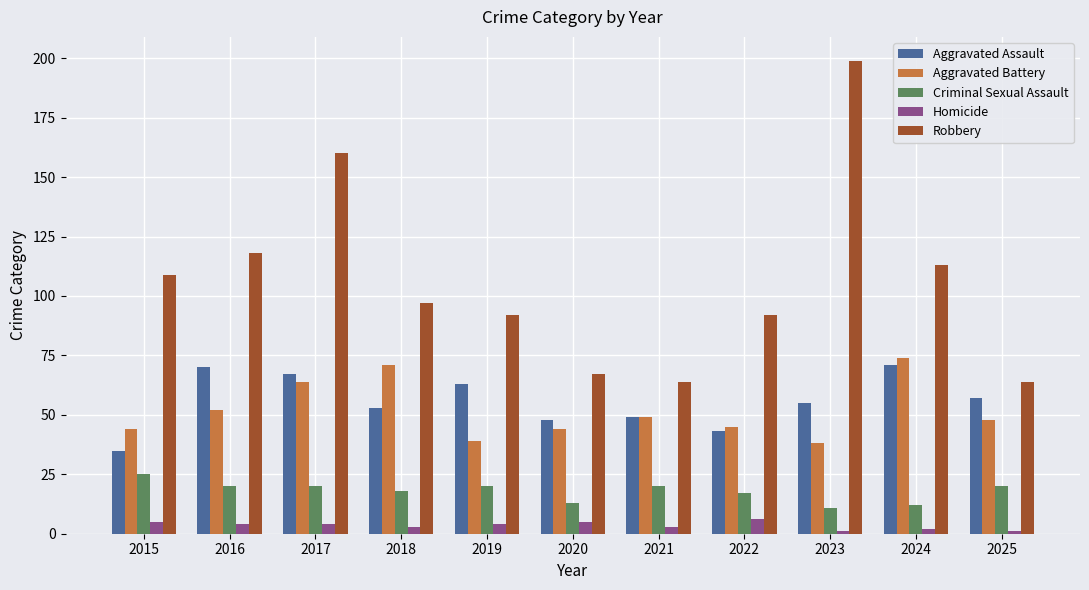

What are all the series names shown in the legend?

Aggravated Assault, Aggravated Battery, Criminal Sexual Assault, Homicide, Robbery